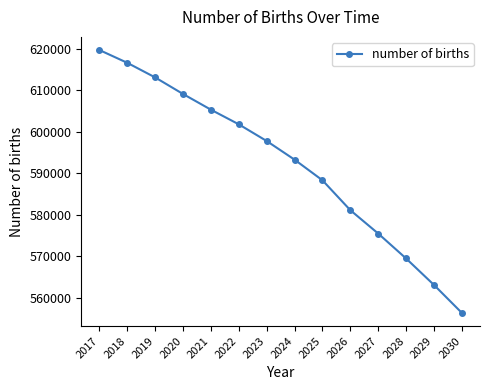

What is the difference between the maximum and second lowest values?

56633.7